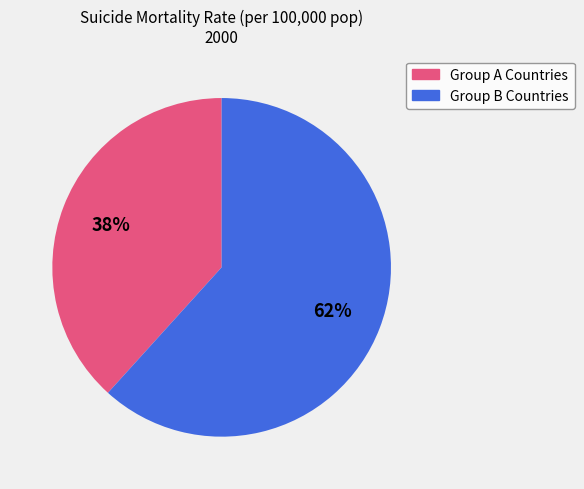

To the nearest percent, what is the average slice percentage?

50%